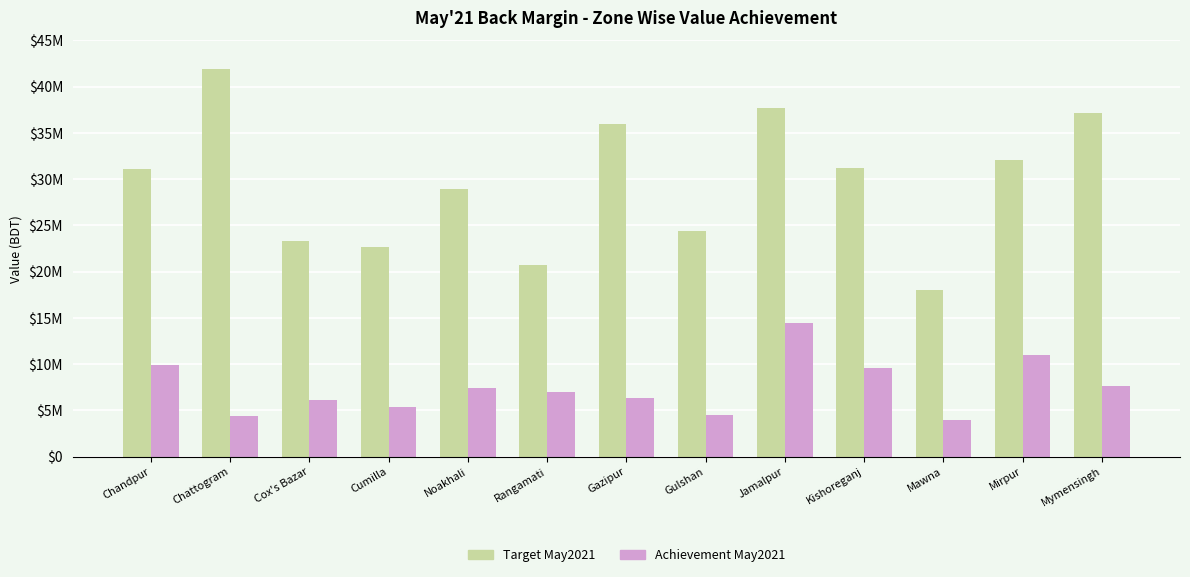

What are all the series names shown in the legend?

Target May2021, Achievement May2021